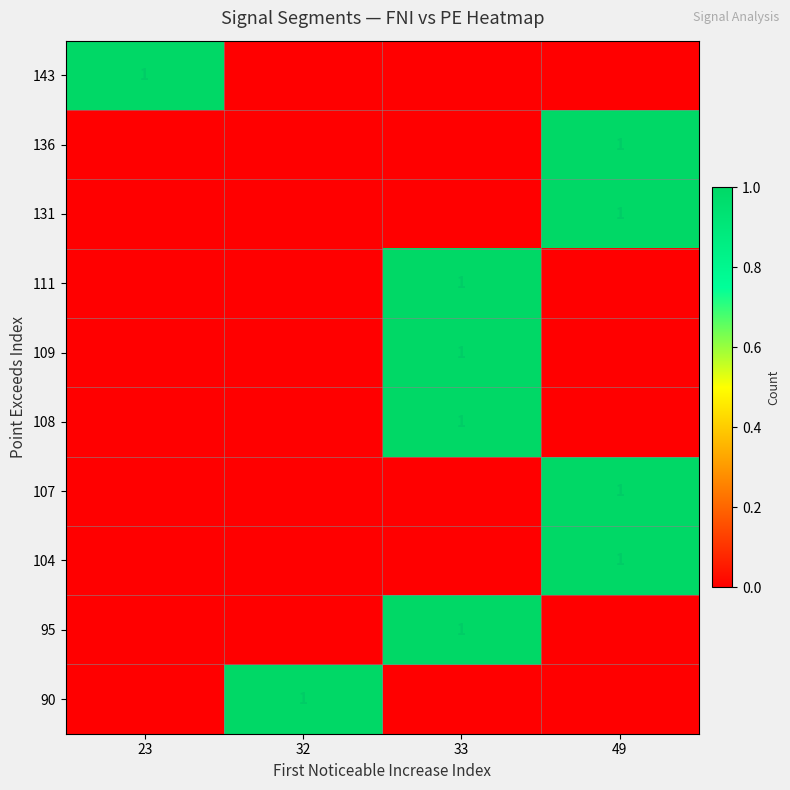

The value of 95 at 33 is 1. True or false?

True